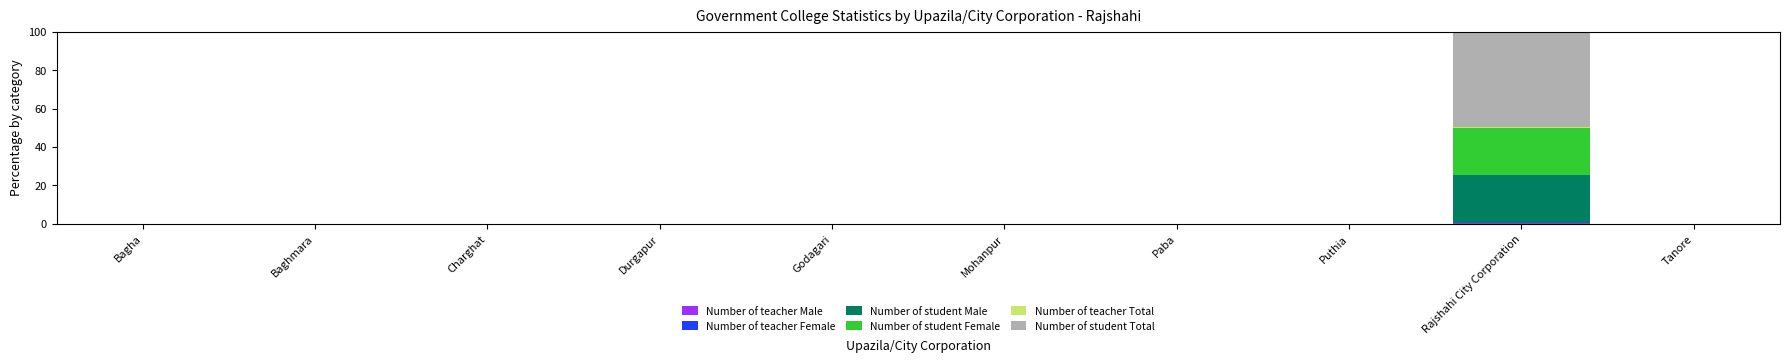

At which category is the sum across all series the highest?

Rajshahi City Corporation